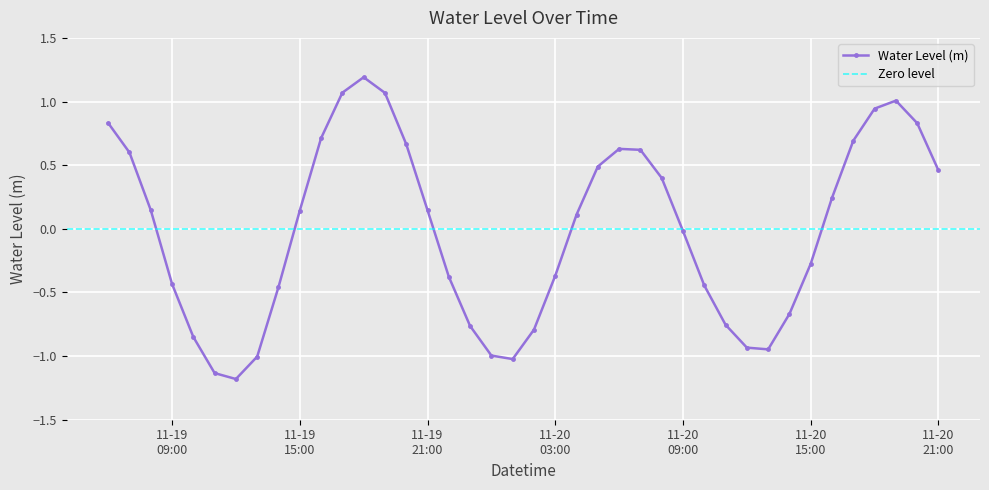

At which category does the chart reach its minimum across all series?

2024-11-19 12:00